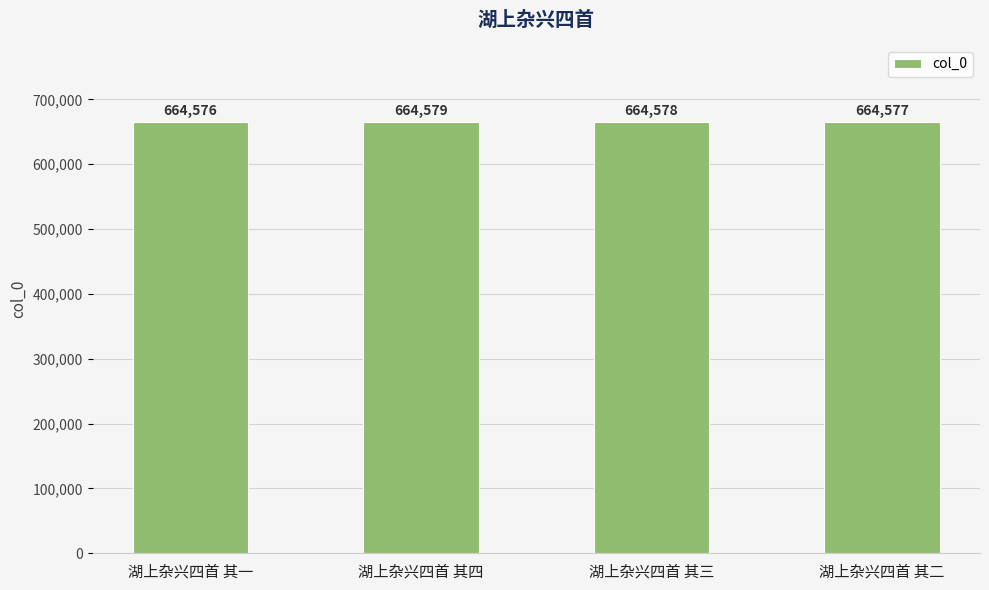

What is the sum of the values at 湖上杂兴四首 其一 and 湖上杂兴四首 其四?

1329155